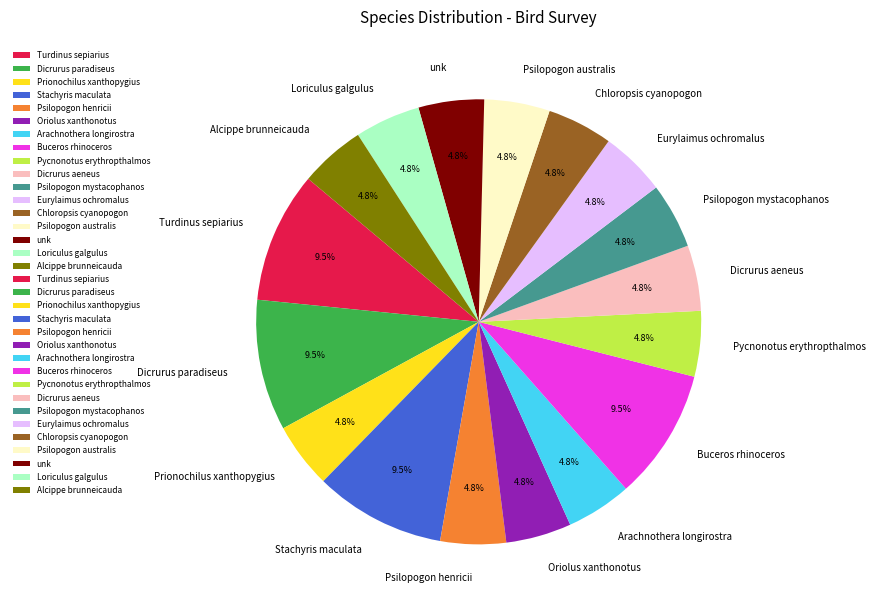

Is there any slice that represents more than half of the pie?

No